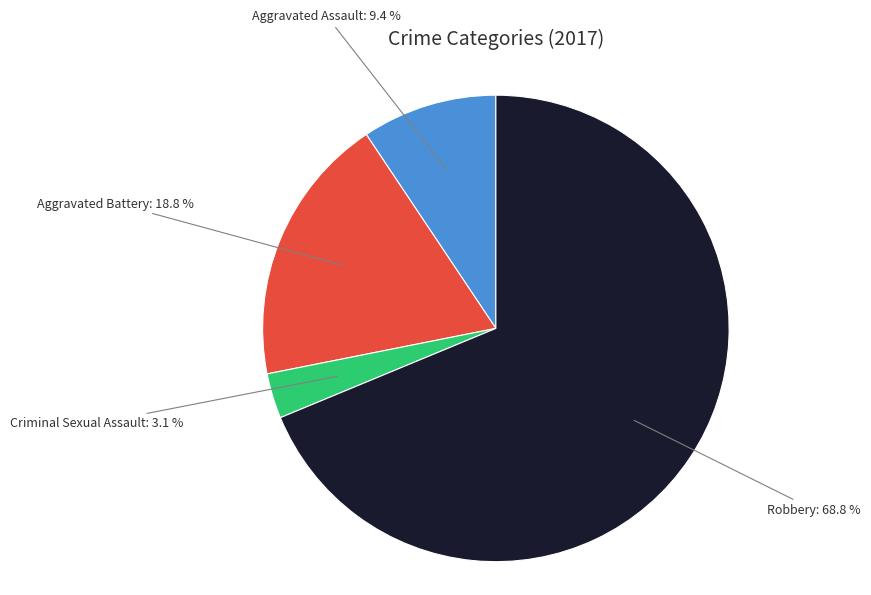

To the nearest percent, what is the average slice percentage?

25%